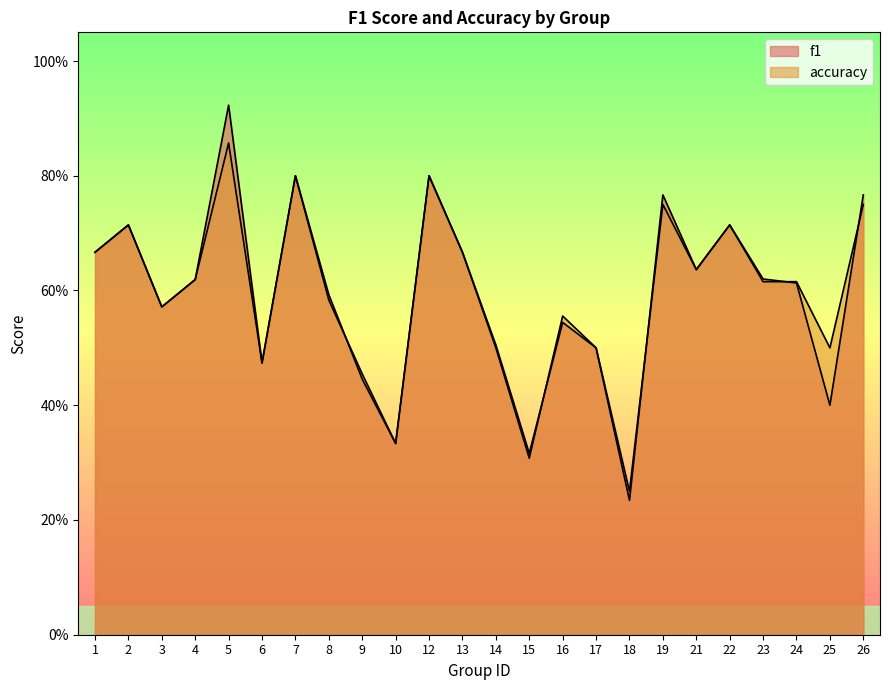

True or false: accuracy has more than 1 interior local peaks.

True